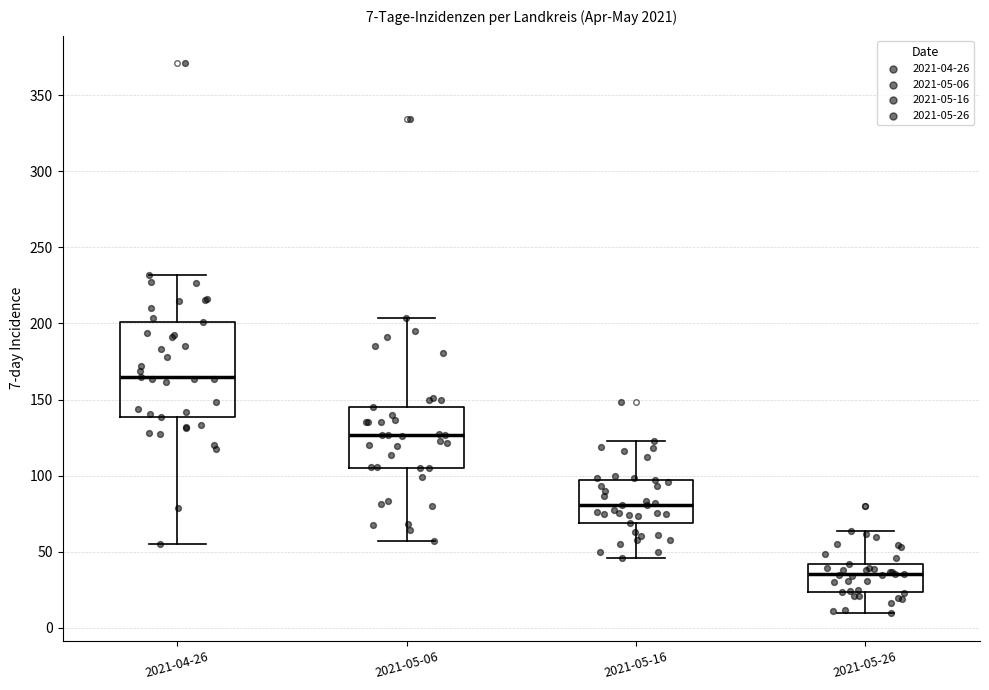

Which box's median line is the highest?

2021-04-26